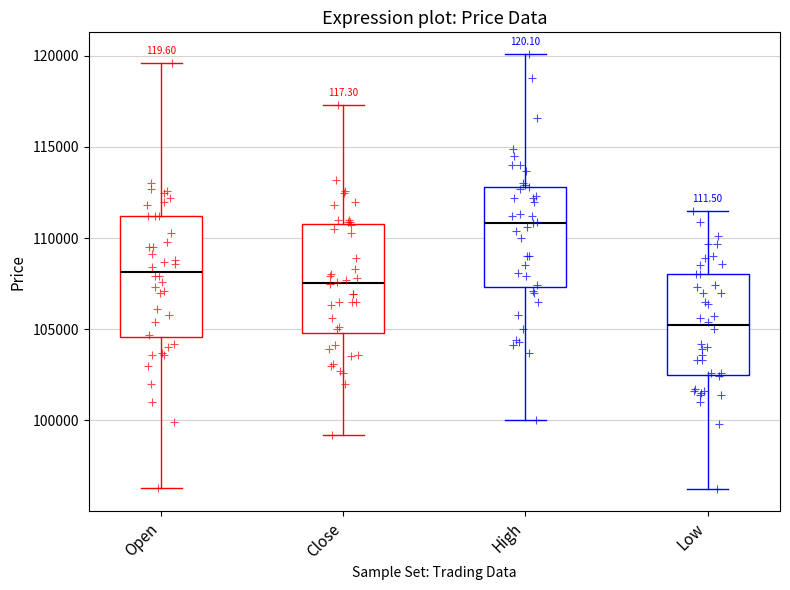

Which box has the lowest median line?

Low